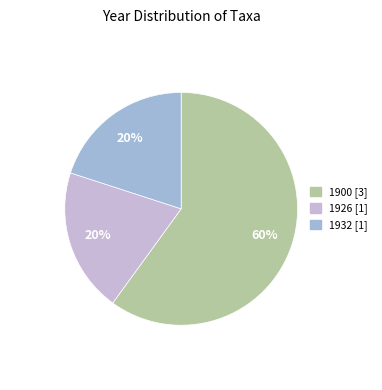

To the nearest percent, what is the difference between the largest and smallest slice percentages?

40%